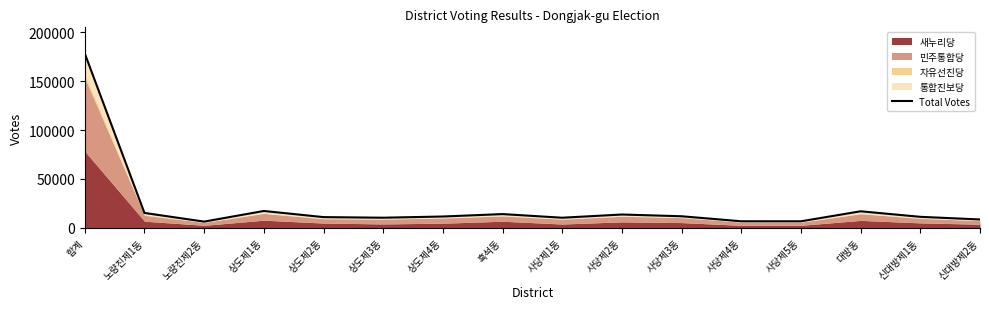

What is the maximum value shown in the chart?

178132